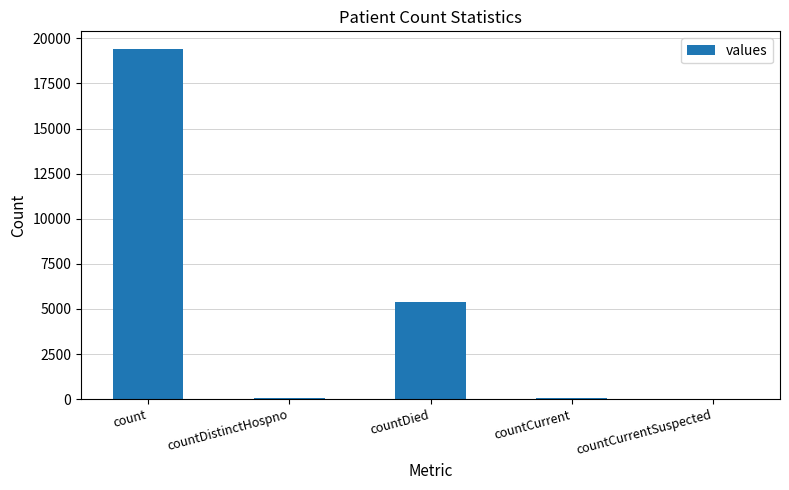

How many data points does each series have?

5